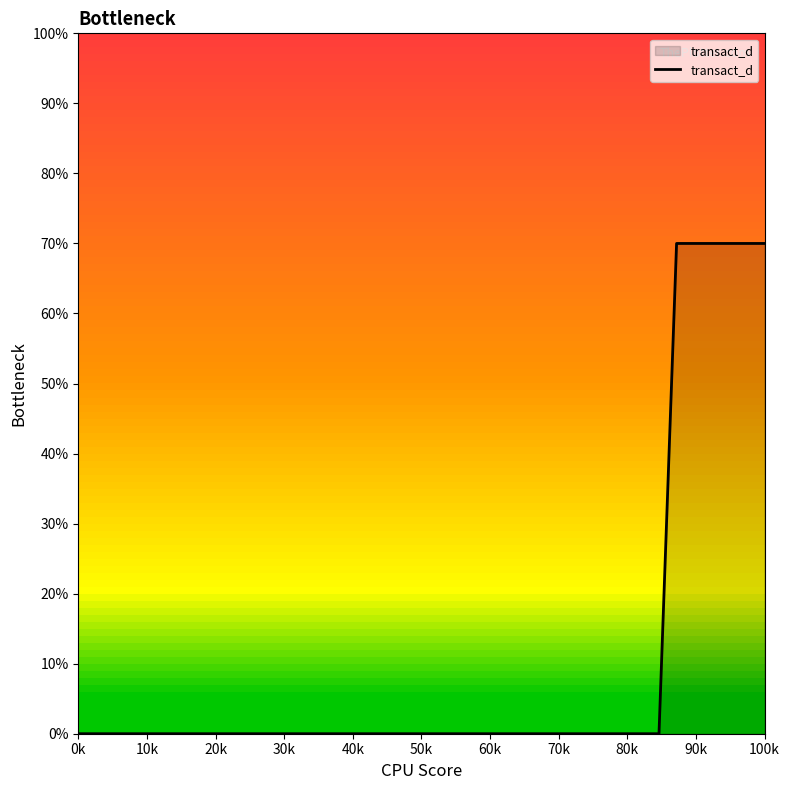

What is the maximum value shown in the chart?

70